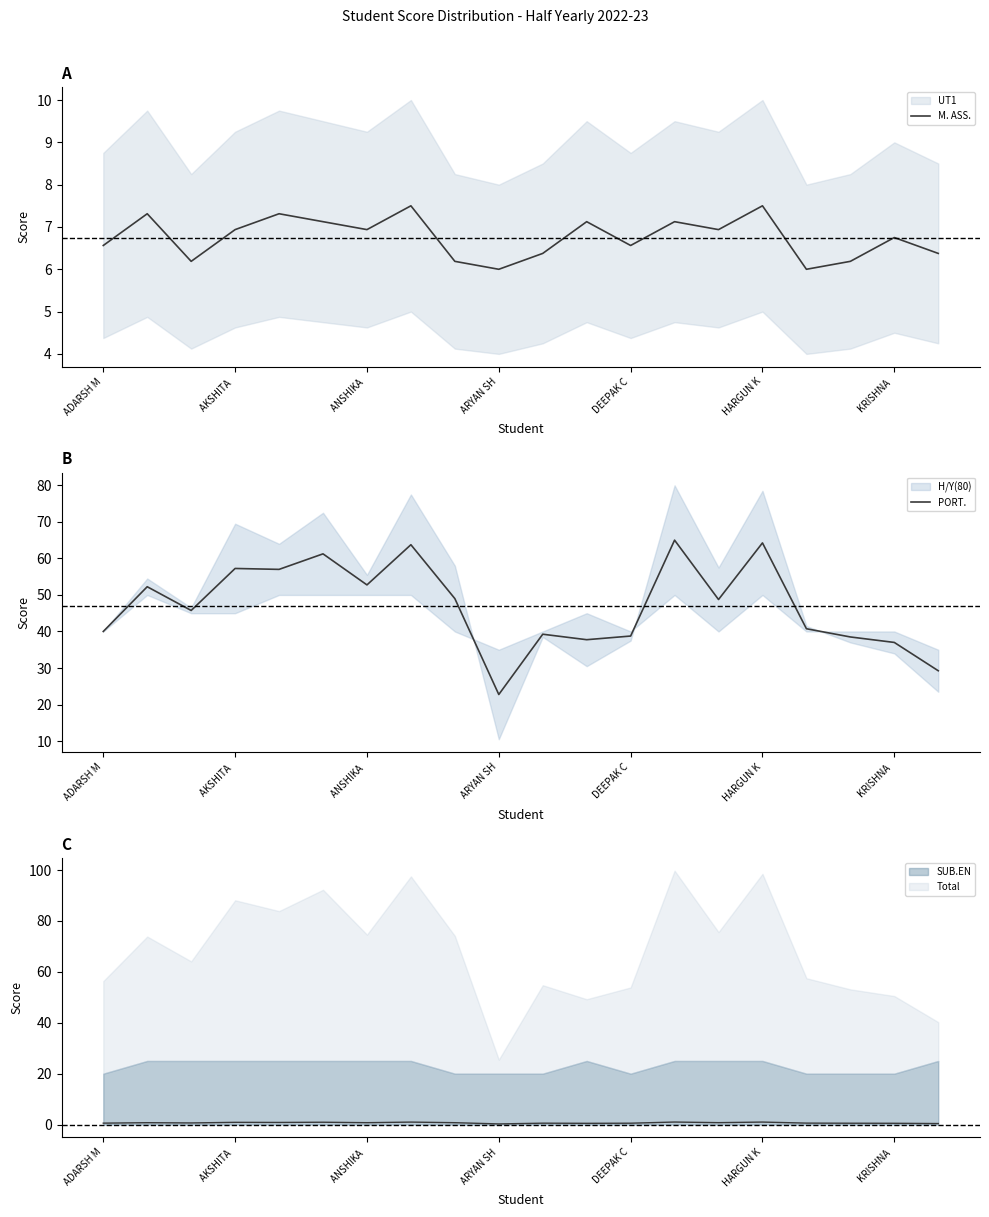

Does the chart have visible grid lines?

No